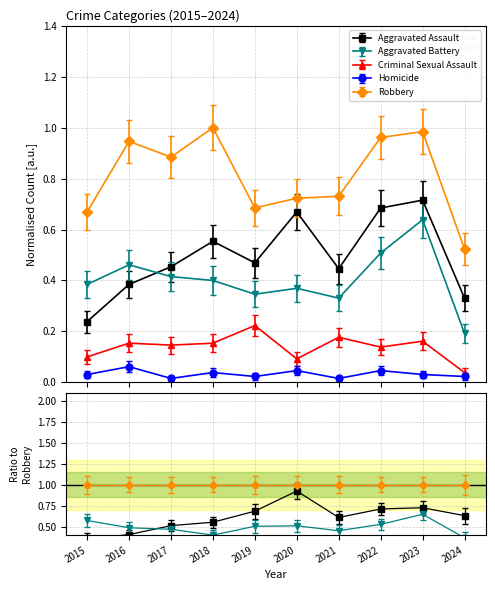

Reading left to right, what are all the values shown in this chart?

Aggravated Assault: 0.2	0.4	0.5	0.6	0.5	0.7	0.4	0.7	0.7	0.3
Aggravated Battery: 0.4	0.5	0.4	0.4	0.3	0.4	0.3	0.5	0.6	0.2
Criminal Sexual Assault: 0.1	0.2	0.1	0.2	0.2	0.1	0.2	0.1	0.2	0.0
Homicide: 0.0	0.1	0.0	0.0	0.0	0.0	0.0	0.0	0.0	0.0
Robbery: 0.7	0.9	0.9	1.0	0.7	0.7	0.7	1.0	1.0	0.5